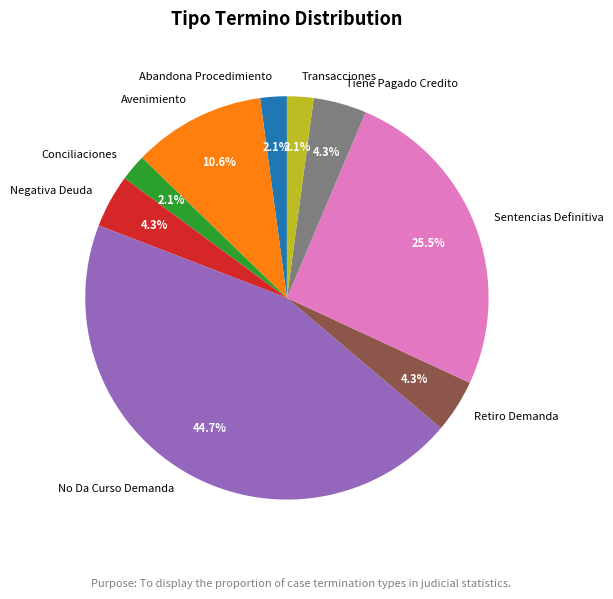

What is the ratio of the value at Negativa Deuda to the value at Retiro Demanda?

1.0